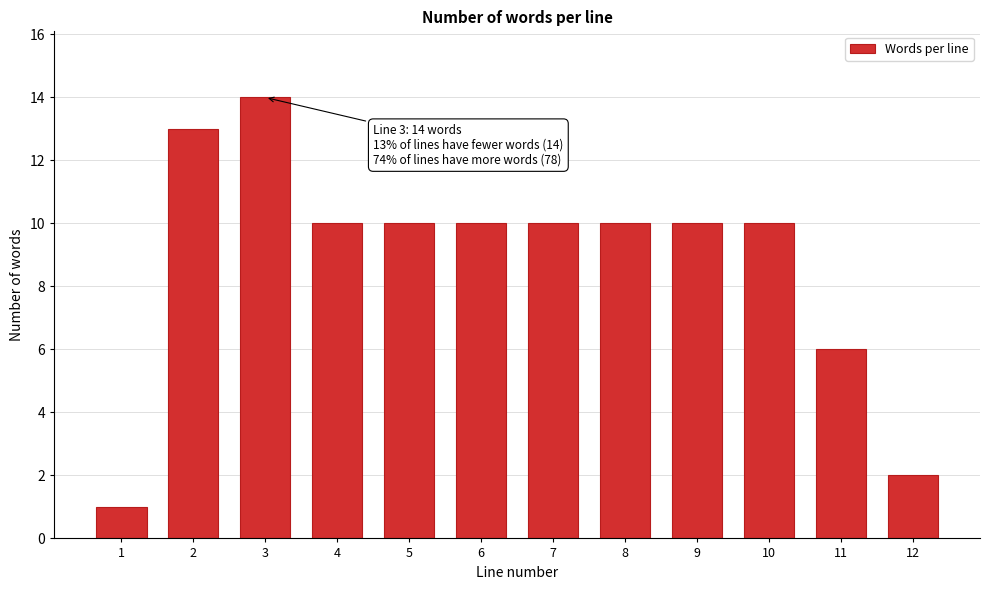

Reading right to left, list all the values displayed in this chart.

2	6	10	10	10	10	10	10	10	14	13	1